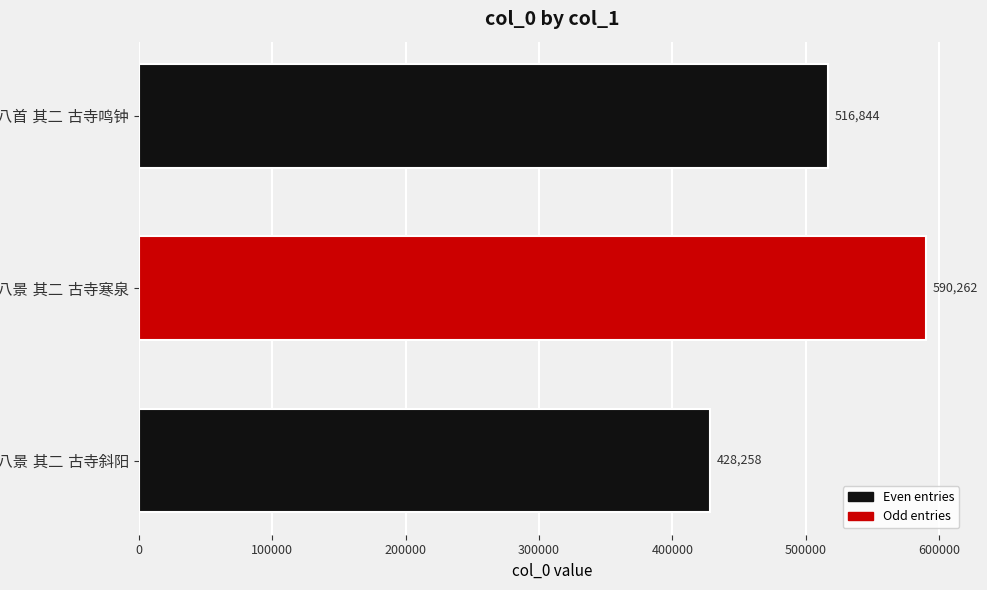

How many bars are there in total?

3